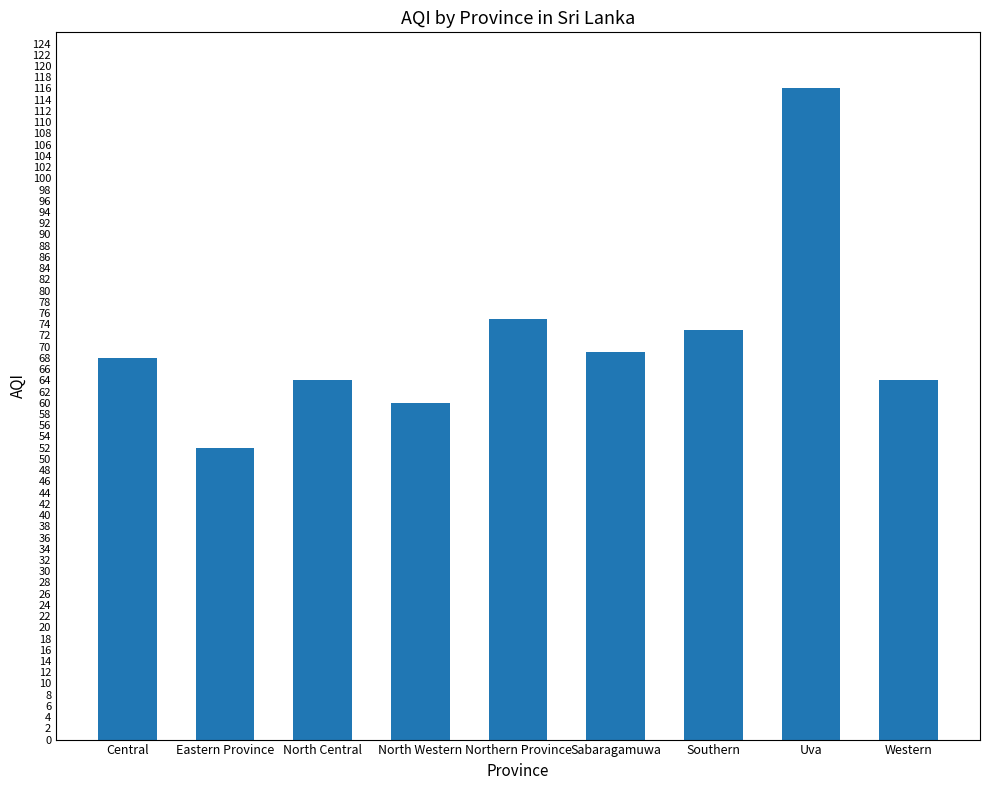

Approximately how many times larger is the value at North Central compared to North Western?

1.1